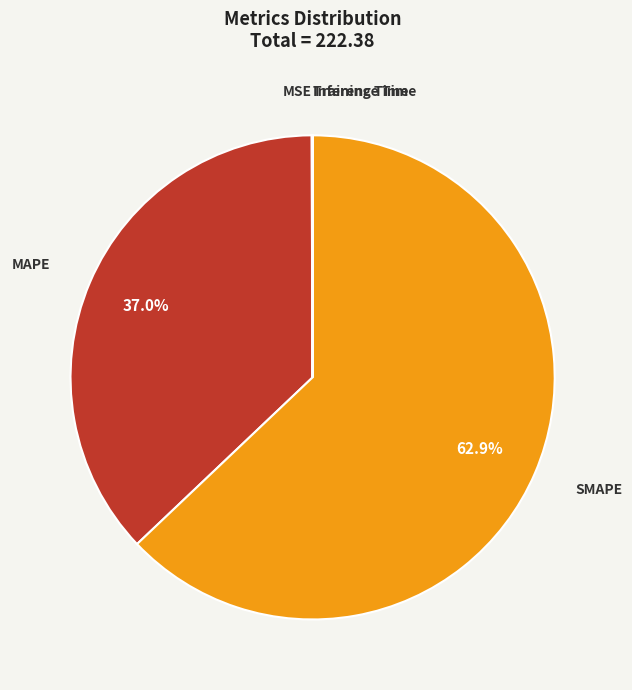

What portion of the pie excludes MAPE?

63.0%